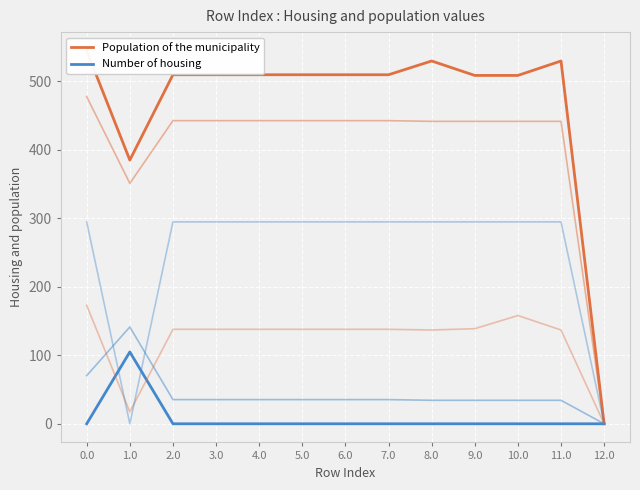

What position from the left is 0.0?

1